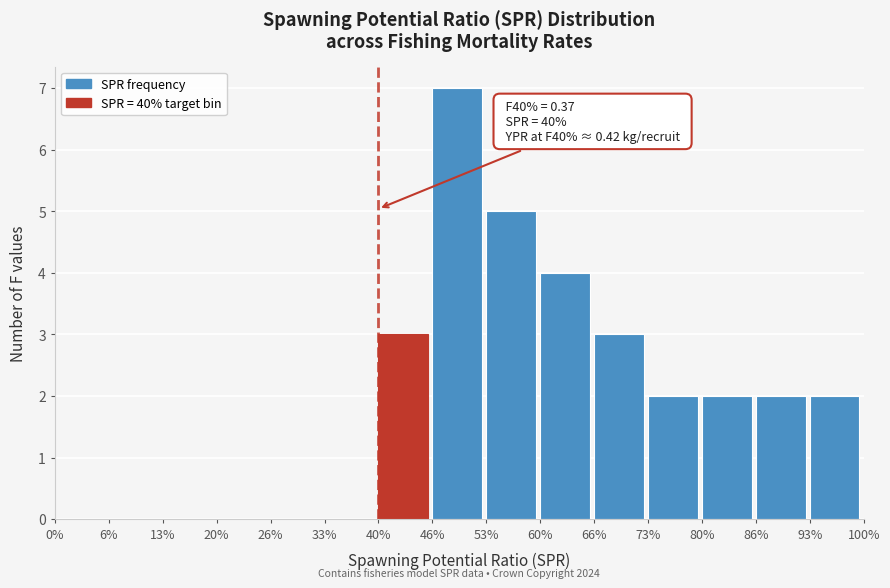

Reading right to left, what are all the values shown in this chart?

93%=2	86%=2	80%=2	73%=2	66%=3	60%=4	53%=5	46%=7	40%=3	33%=0	26%=0	20%=0	13%=0	6%=0	0%=0